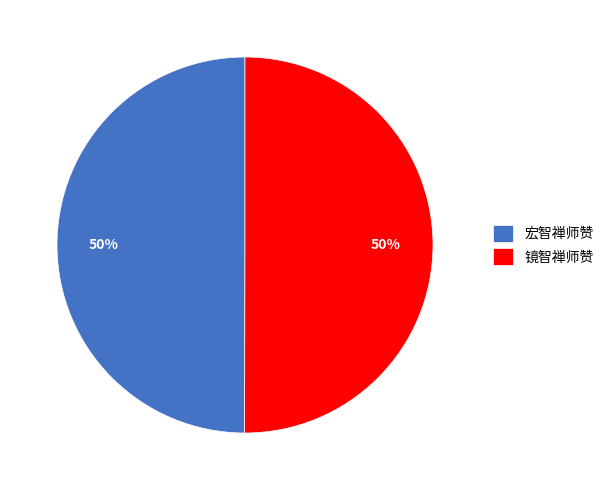

Is the sum of 宏智禅师赞 and 镜智禅师赞 greater than half?

Yes